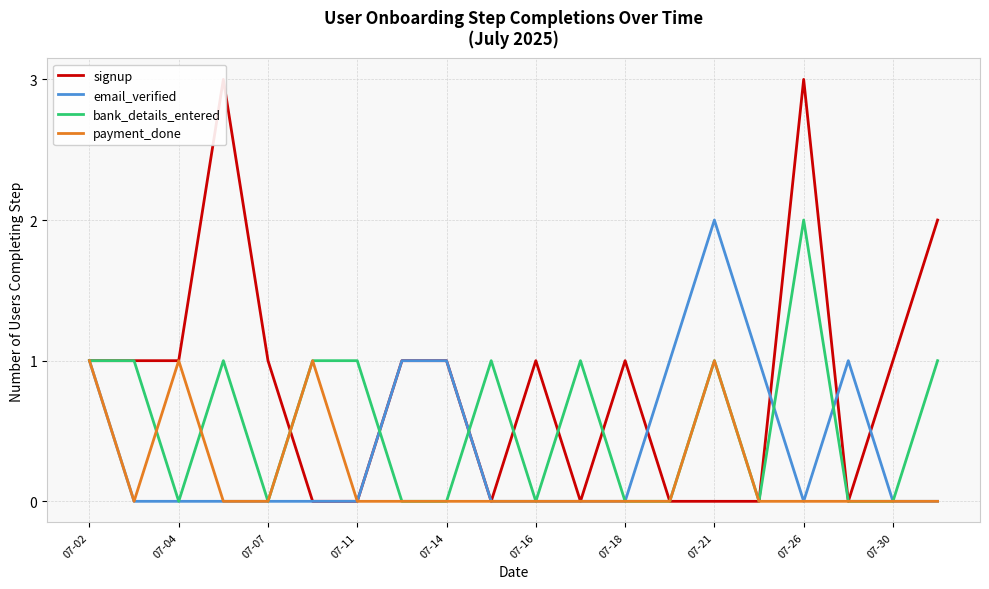

Does the chart have visible grid lines?

Yes